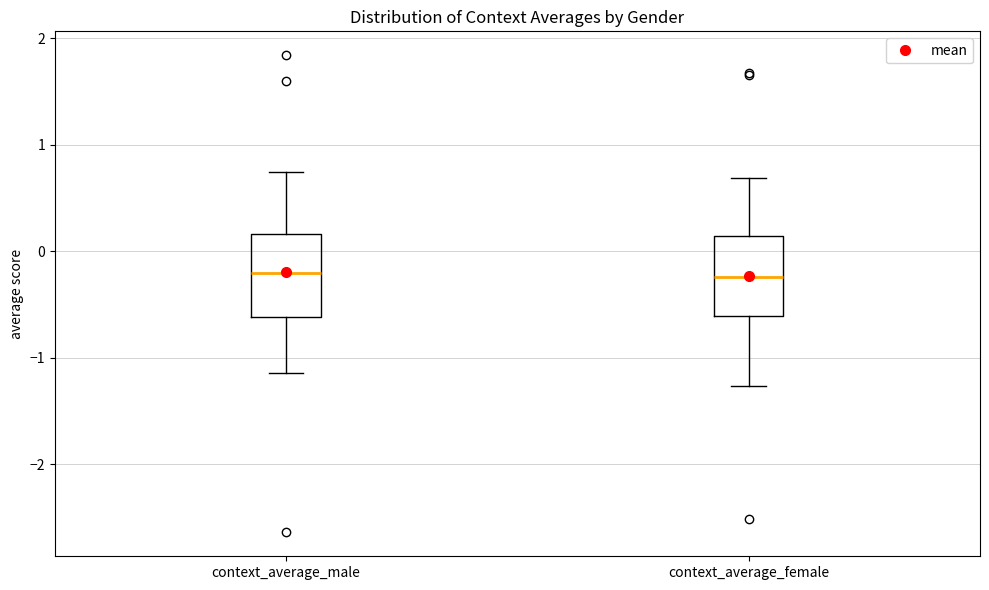

Reading left to right, read every box against the y-axis: the position of its median line, the range the box covers, and the ends of its whiskers. The values are not printed on the chart, so give them approximately, as read against the axis.

context_average_male: median -0.2, box -0.6 to 0.2, whiskers -1.1 to 0.7
context_average_female: median -0.2, box -0.6 to 0.1, whiskers -1.3 to 0.7